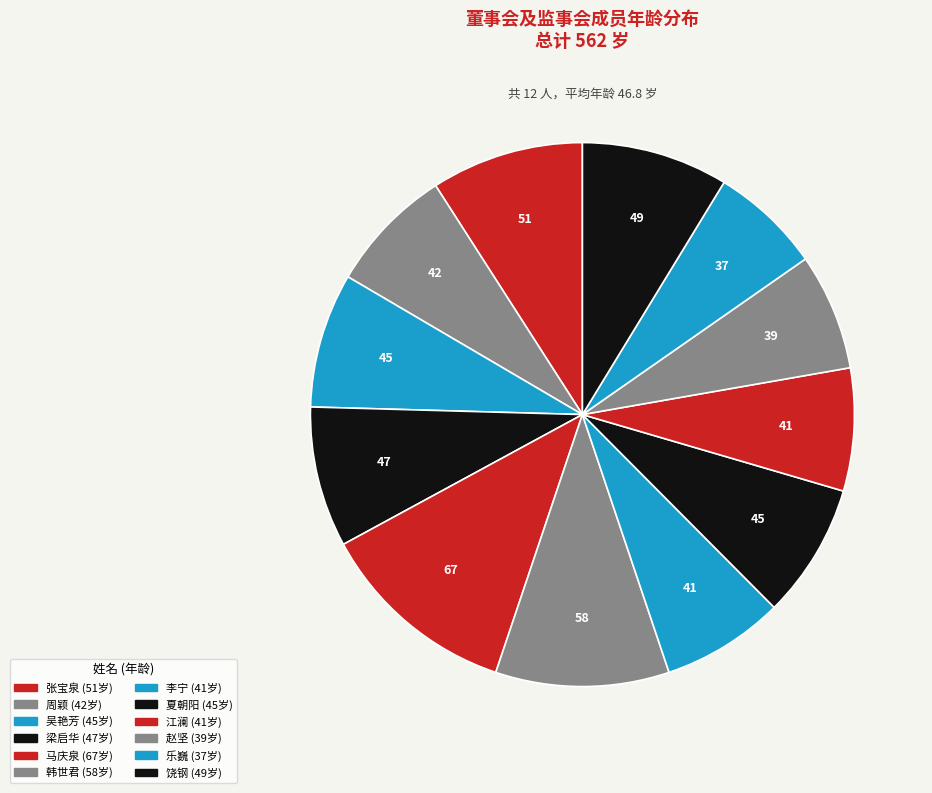

How many segments does this pie chart have?

12